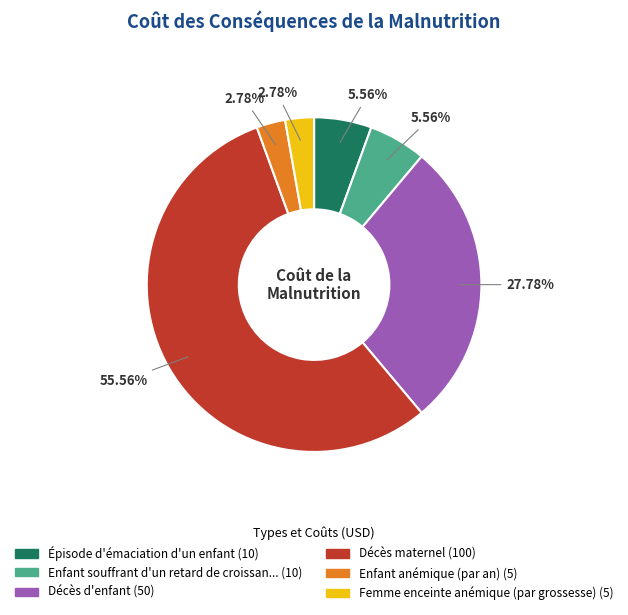

Is there a majority slice in this chart?

Yes